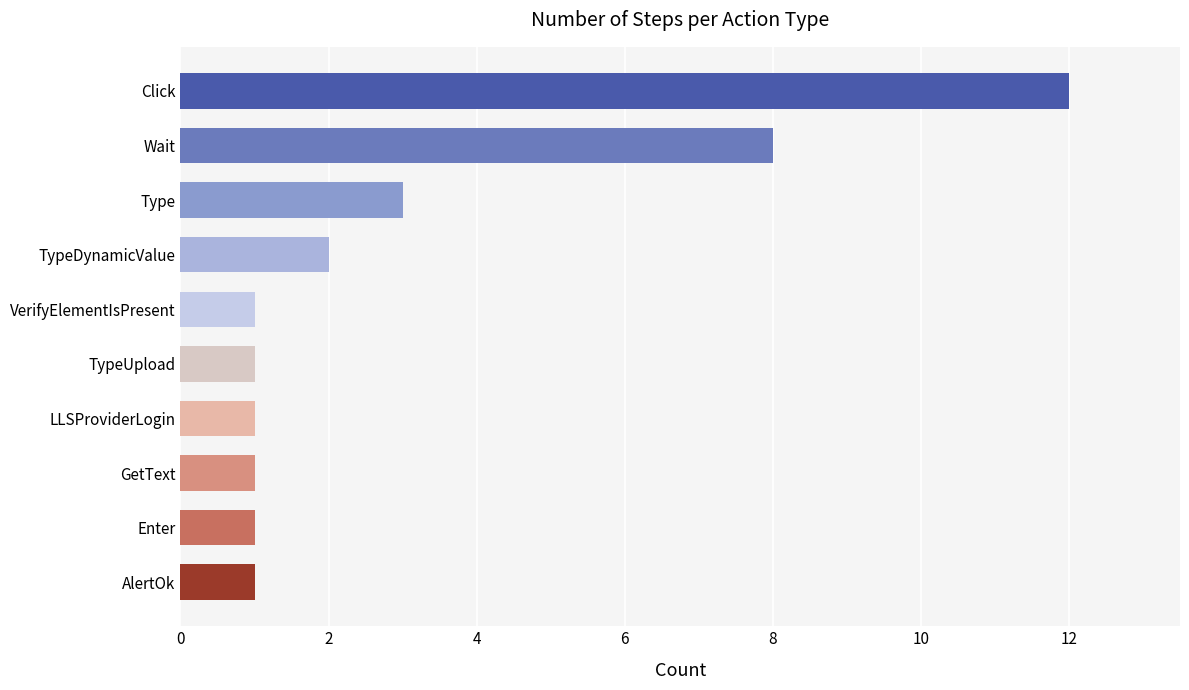

What is the greatest value displayed?

12